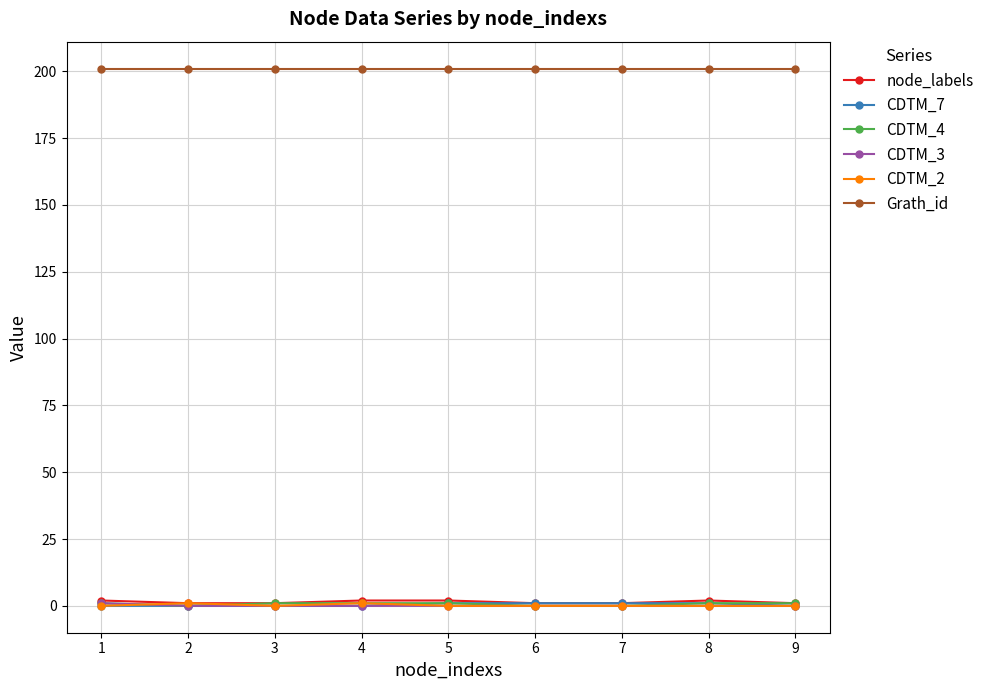

Which series has the largest total across all categories?

Grath_id